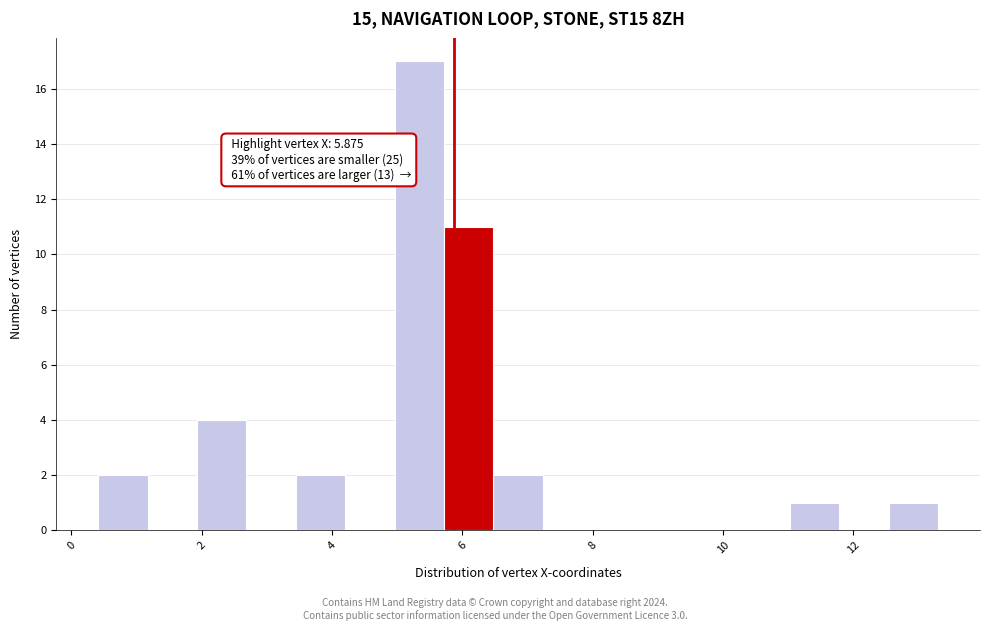

Around what value on the x-axis is the tallest bar? Give the approximate position of its centre, as read against the axis.

5.4